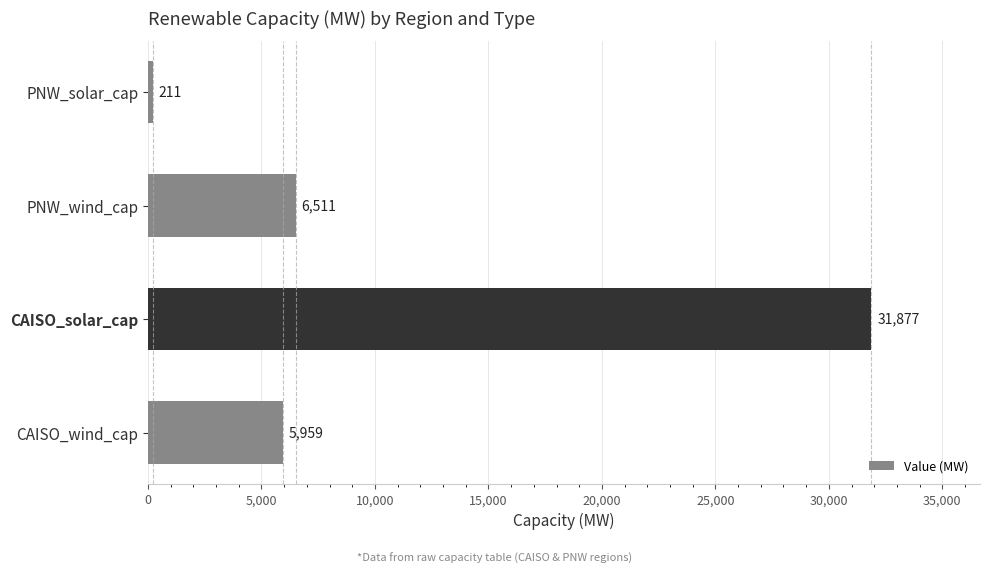

How many values exceed 6511?

2